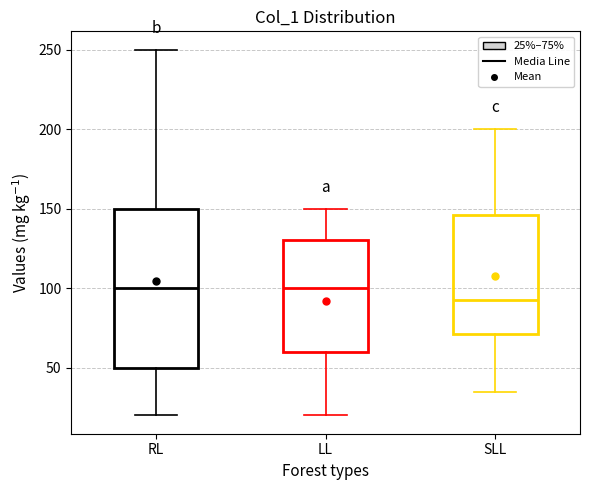

Comparing the boxes themselves (not the whiskers), which one is the tallest?

RL